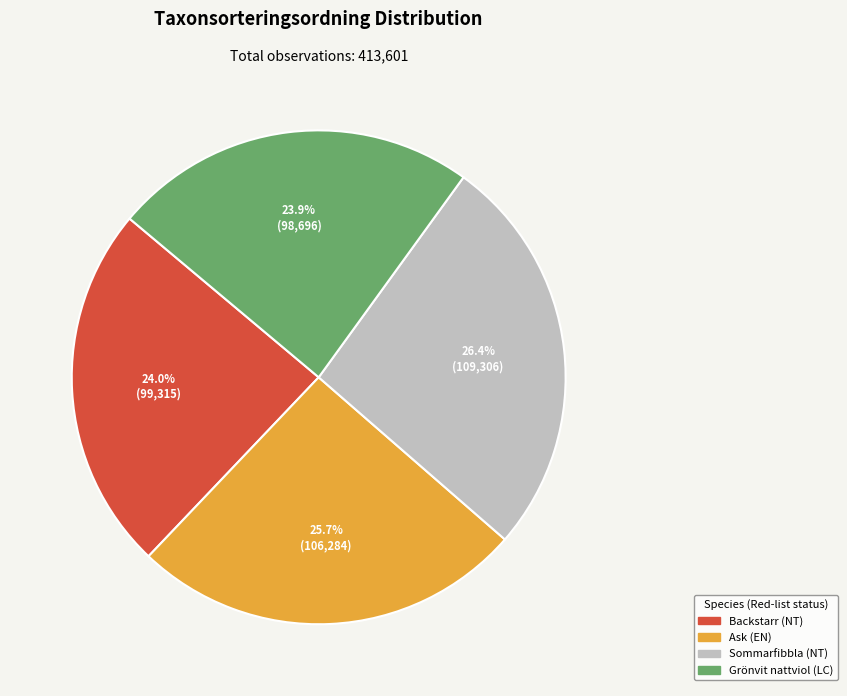

Does any single category account for the majority?

No